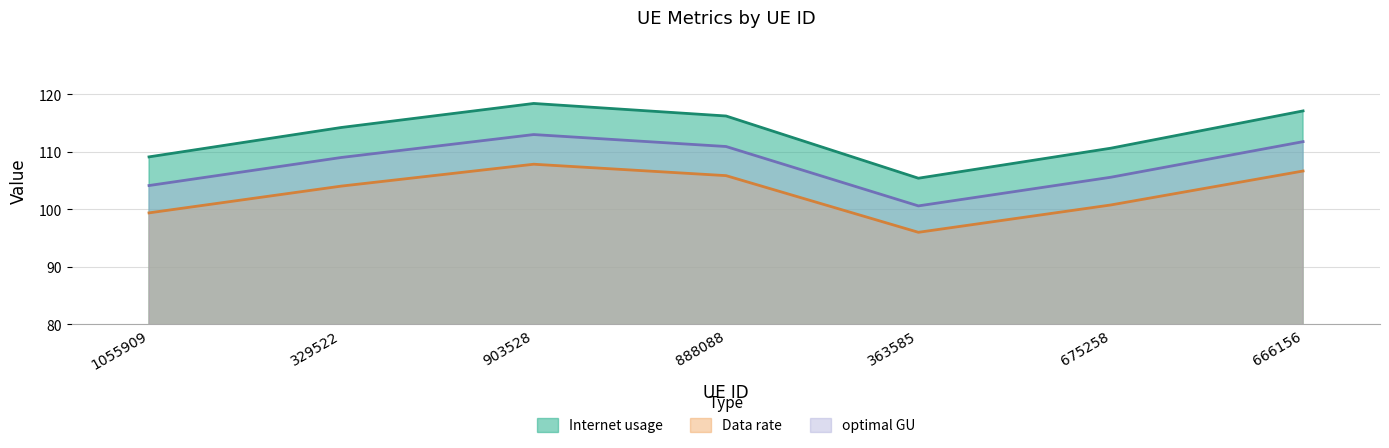

Reading right to left, transcribe all the data shown in this chart.

Internet usage: 666156=117.1	675258=110.6	363585=105.4	888088=116.2	903528=118.4	329522=114.2	1055909=109.1
Data rate: 666156=106.7	675258=100.8	363585=96.0	888088=105.9	903528=107.8	329522=104.0	1055909=99.4
optimal GU: 666156=111.8	675258=105.6	363585=100.6	888088=110.9	903528=113.0	329522=109.0	1055909=104.1